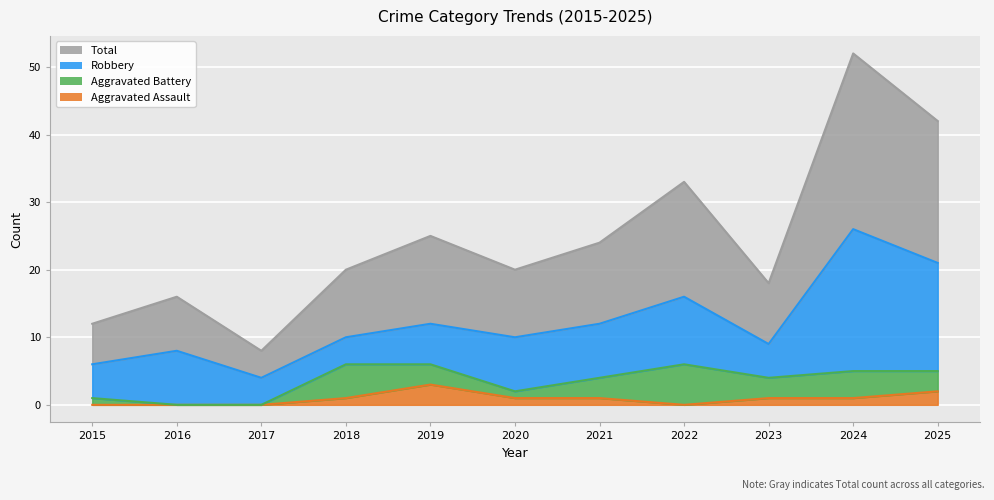

How many interior local peaks does the Total series have?

4